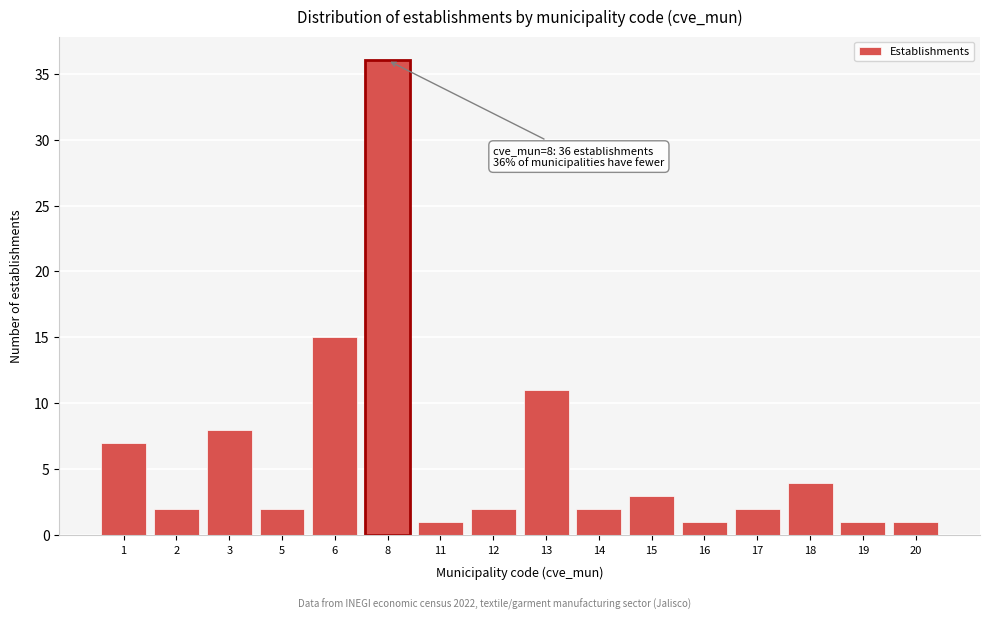

Reading left to right, extract all data points from this chart.

7	2	8	2	15	36	1	2	11	2	3	1	2	4	1	1